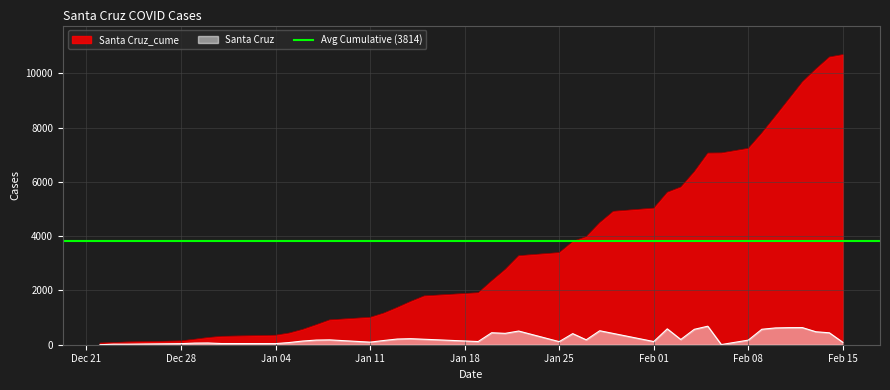

List the series in order of their peak value, highest first.

Santa Cruz_cume, Santa Cruz